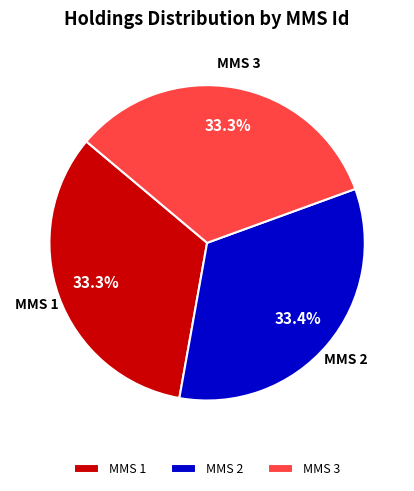

Does MMS 3 represent more than half of the total?

No